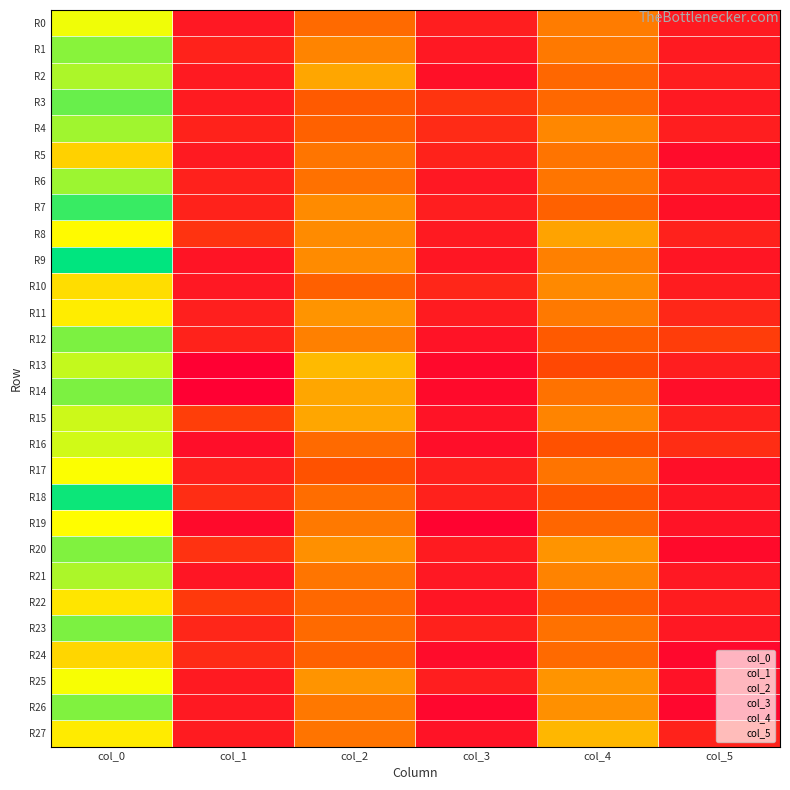

List the series in order of their peak value, lowest first.

R5, R24, R10, R22, R27, R11, R8, R19, R17, R25, R0, R16, R15, R13, R2, R21, R4, R6, R1, R20, R26, R12, R14, R23, R3, R7, R18, R9